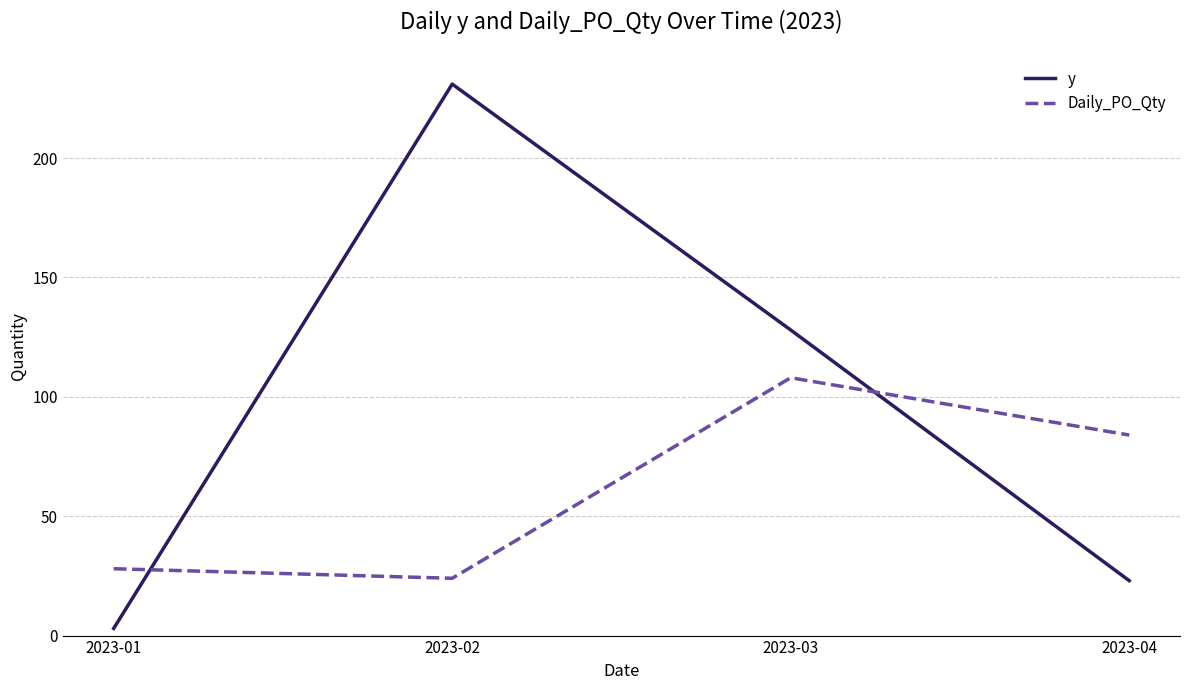

Is the value of Daily_PO_Qty at 2023-01 greater than the value of y at 2023-02?

No